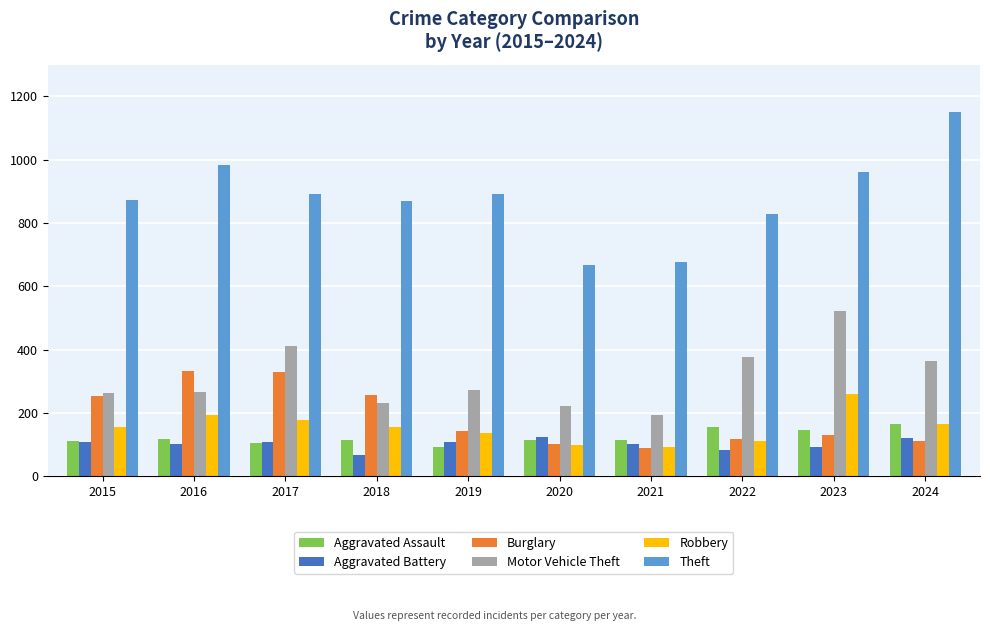

What is the maximum value for Burglary?

333